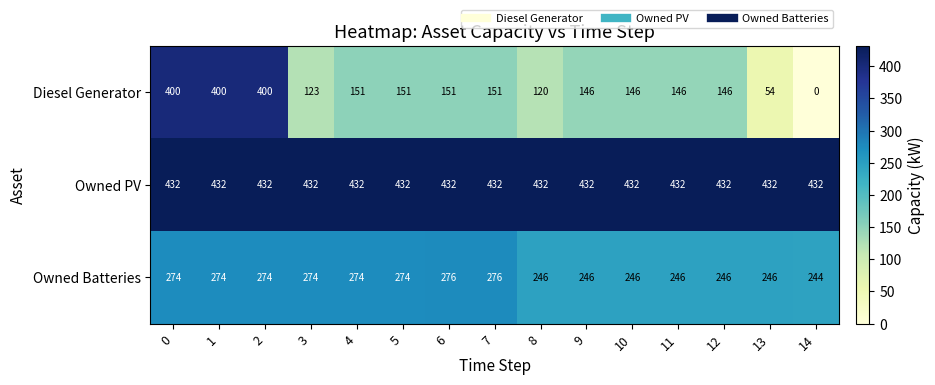

At how many categories does at least one series exceed 9?

15